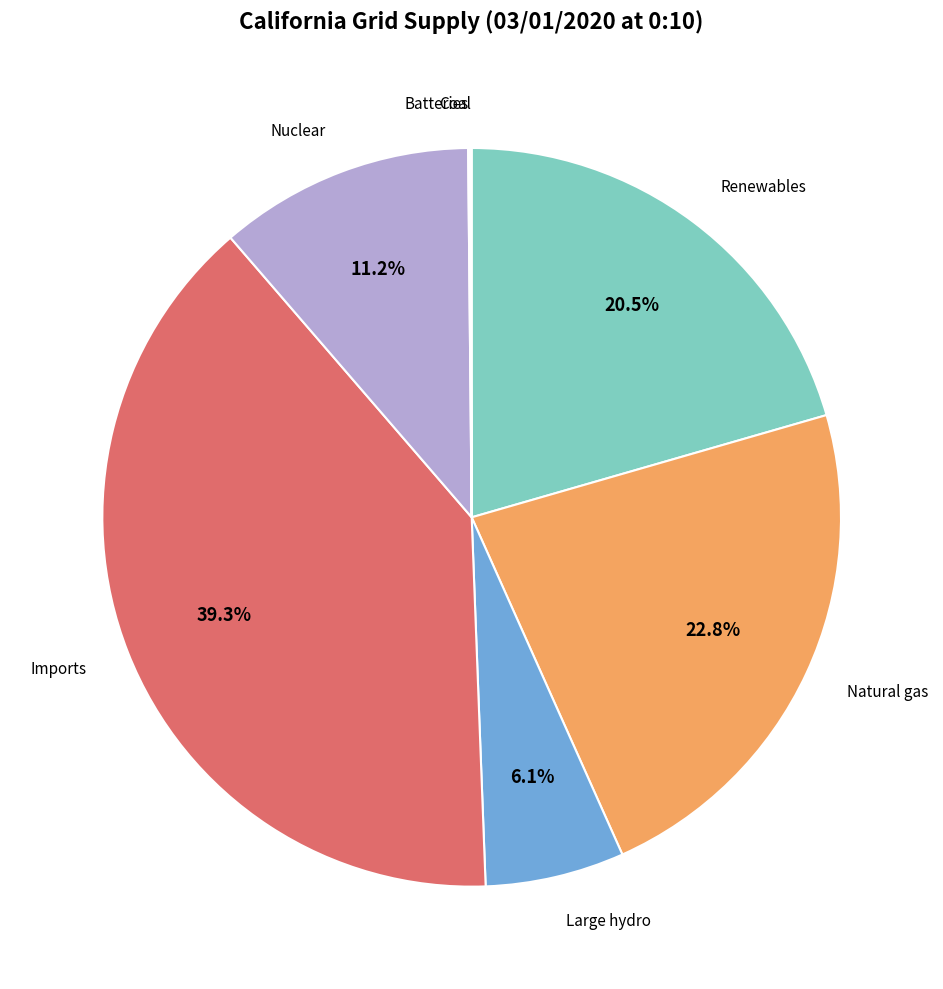

To the nearest percent, what is the average slice percentage?

14%